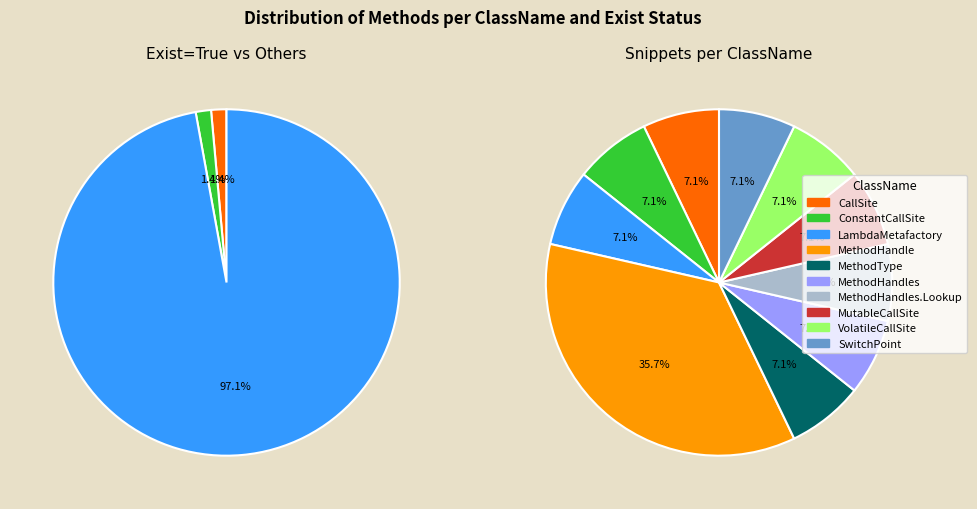

How many slices are in this pie chart?

10